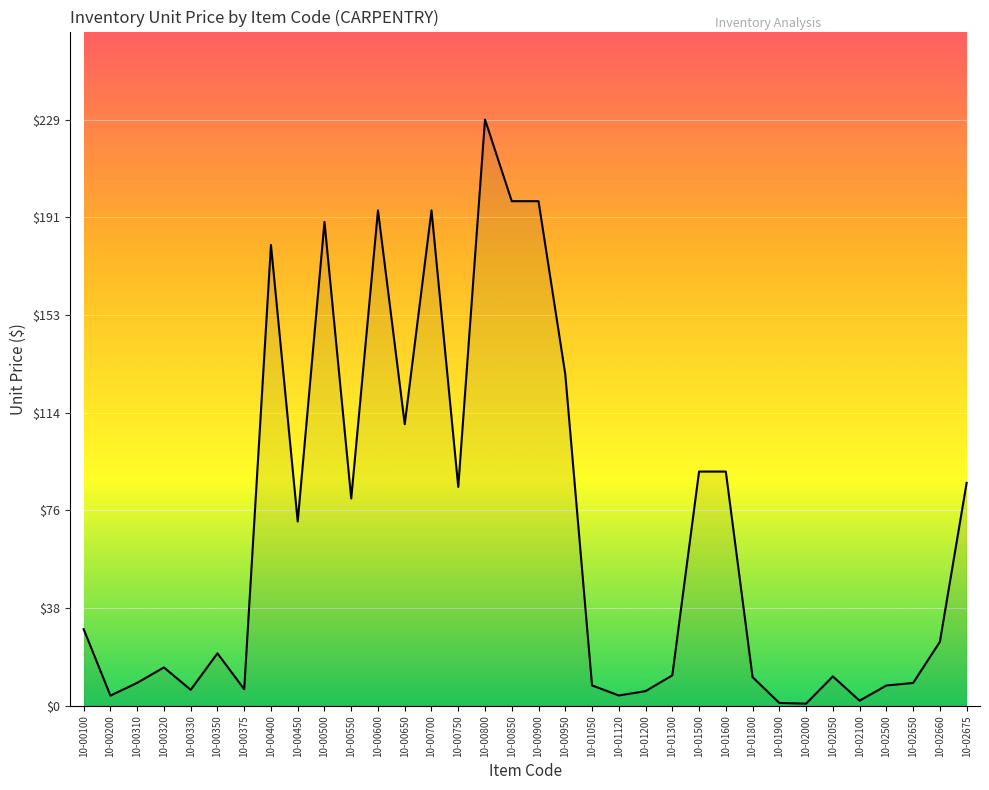

What is the sum of all values?

2316.8